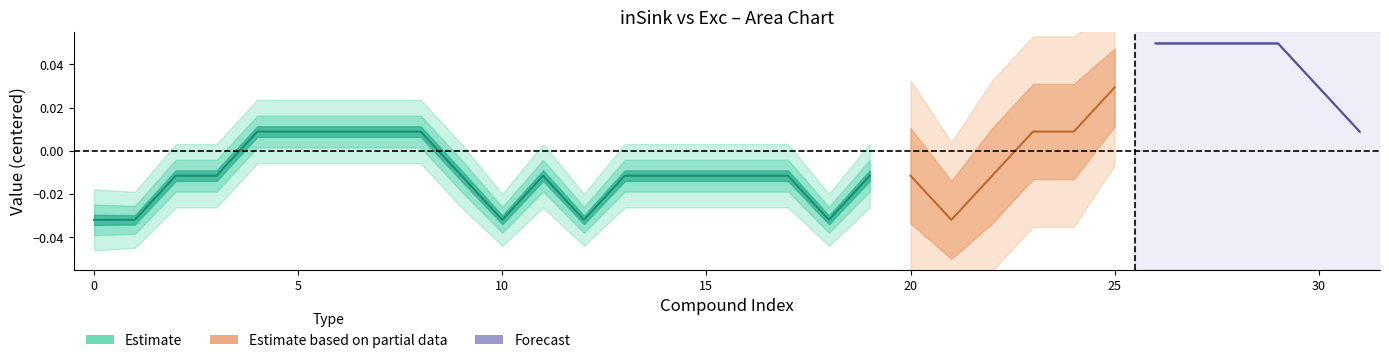

True or false: Exc_0 and inSink_0 cross at least once.

False